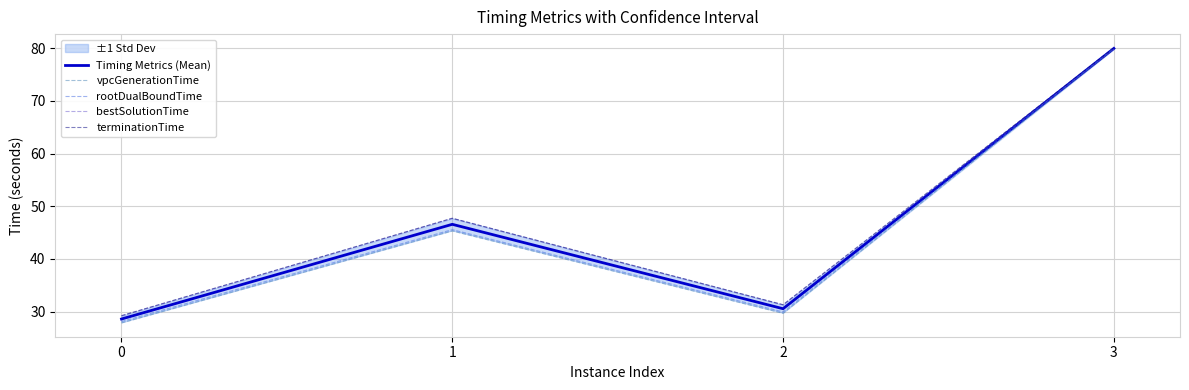

Reading left to right, transcribe all the data shown in this chart.

Timing Metrics (Mean): 28.6	46.6	30.6	80.0
vpcGenerationTime: 27.8	45.3	29.7	79.9
rootDualBoundTime: 28.1	45.6	30.0	80.1
bestSolutionTime: 29.2	47.7	31.3	79.9
terminationTime: 29.2	47.7	31.3	80.1